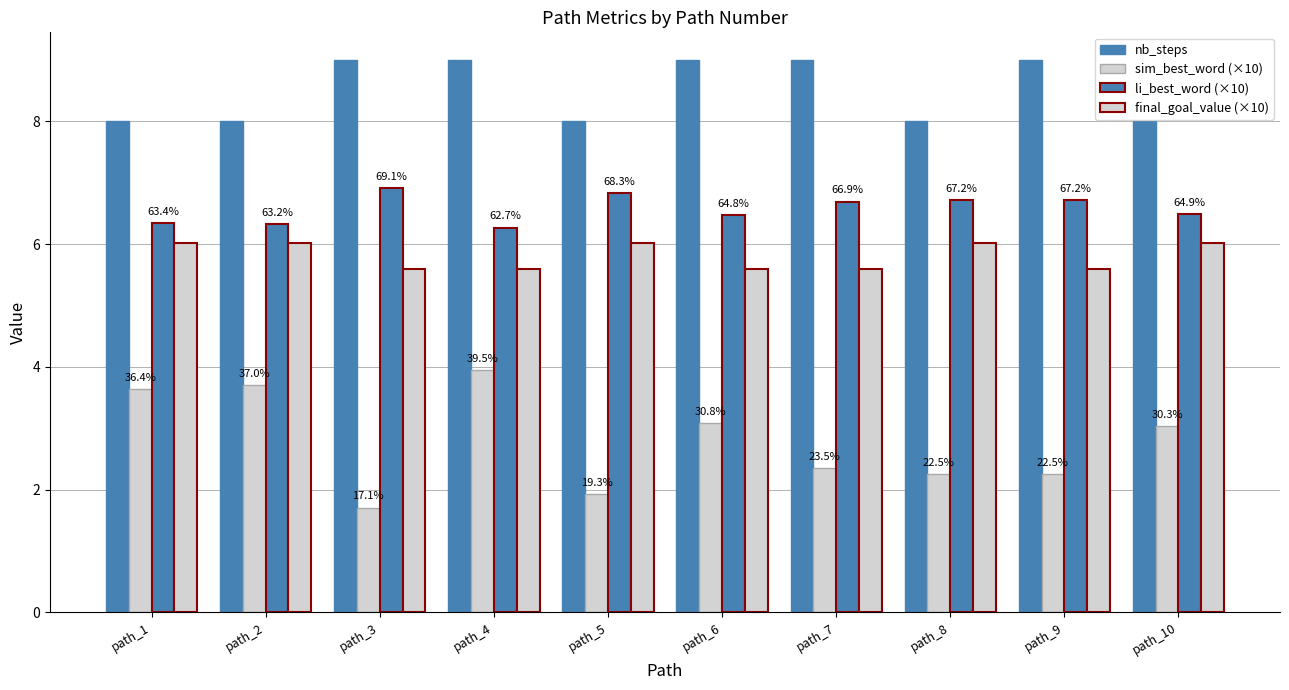

Which series changed the most between path_6 and path_8?

nb_steps